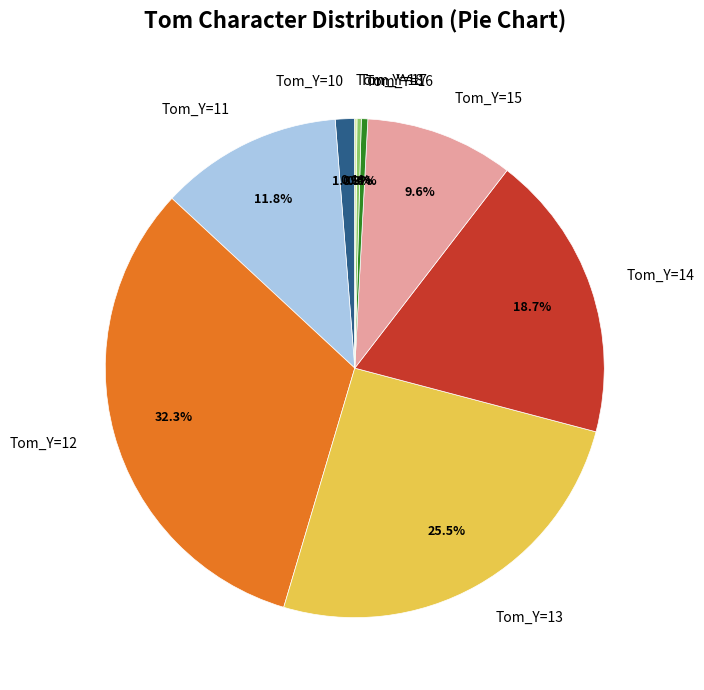

What portion of the pie excludes Tom_Y=10?

98.7%